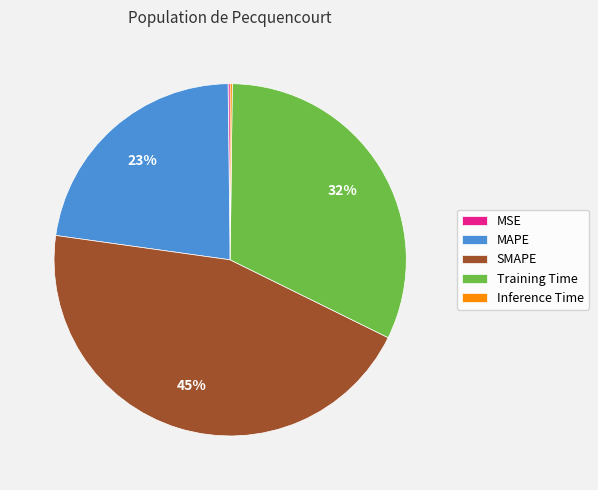

What percentage is the SMAPE slice, to the nearest percent?

45%